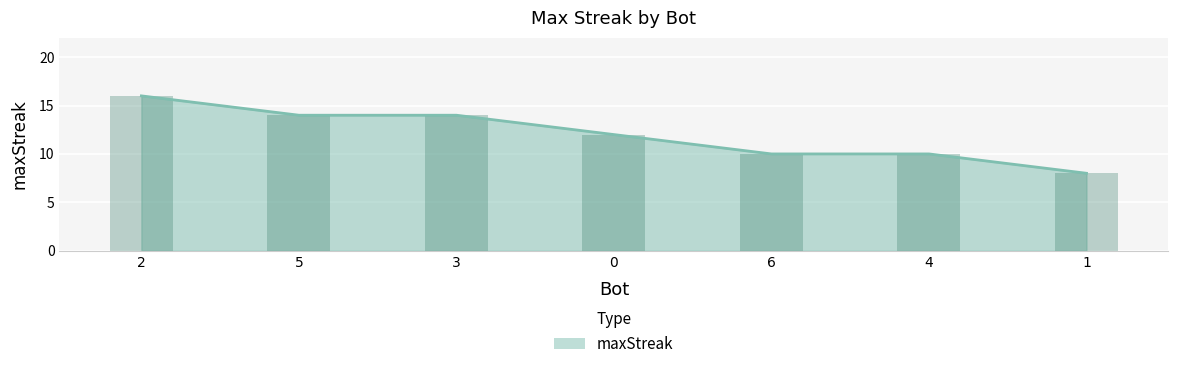

The value at 1 is 13. True or false?

False